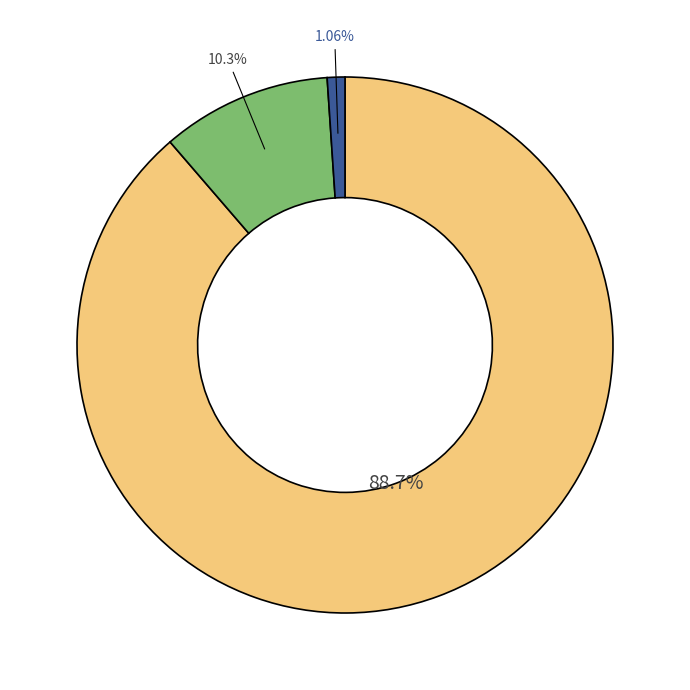

Is there any slice that represents more than half of the pie?

Yes